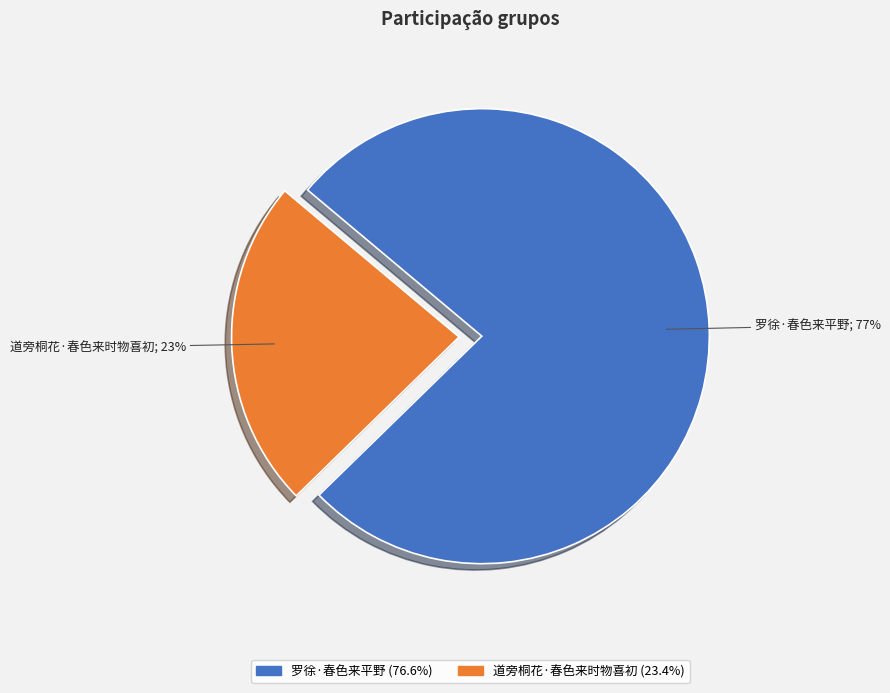

To the nearest percent, what portion does 罗徐·春色来平野 represent?

77%